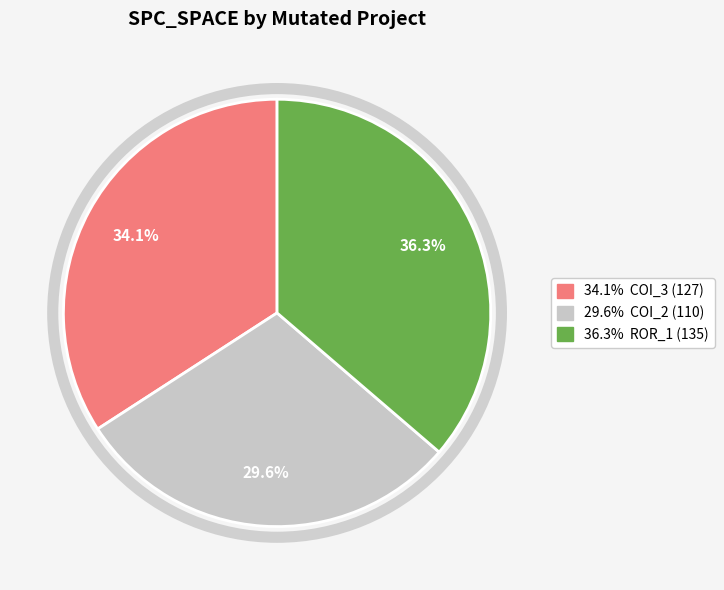

Is there a majority slice in this chart?

No